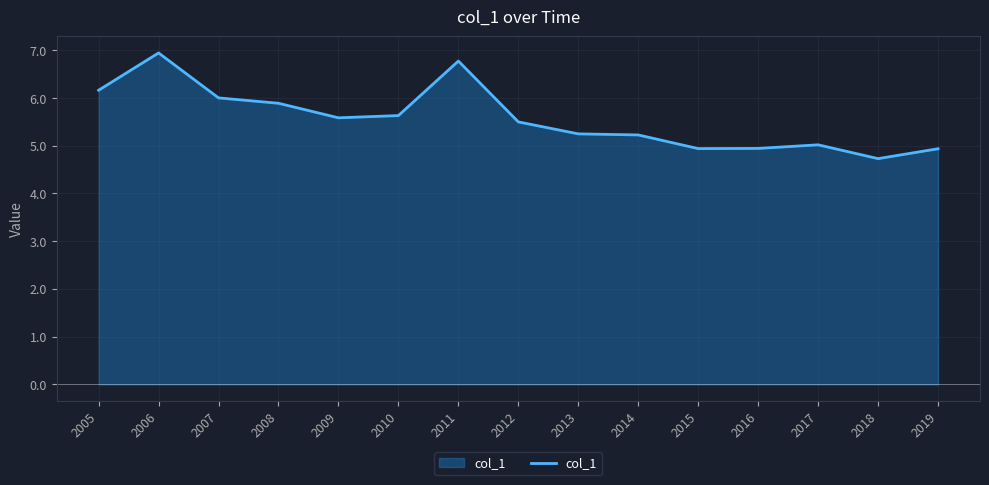

How many distinct data groups are displayed?

1